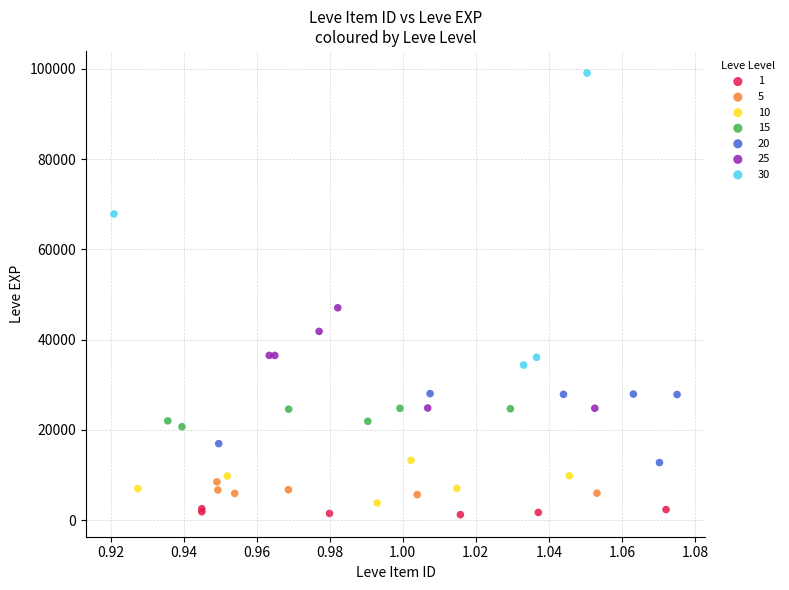

Which series contains the highest Y value?

30